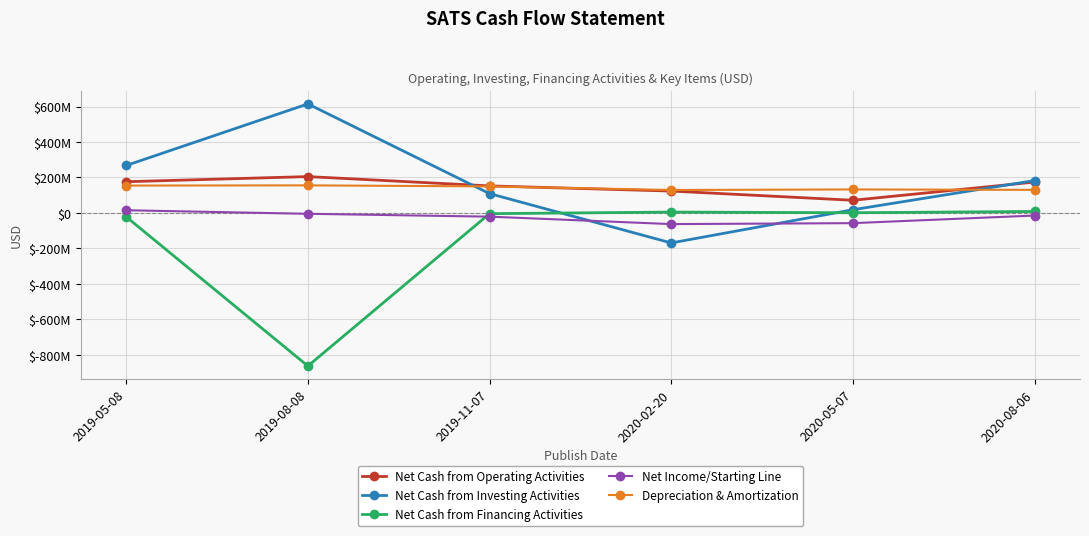

Does the chart have visible grid lines?

Yes